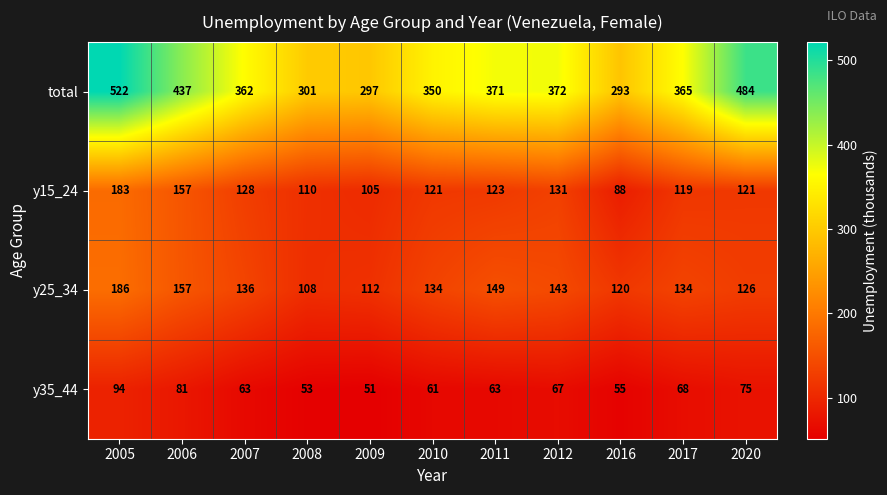

At which label does y35_44 reach its minimum?

2009